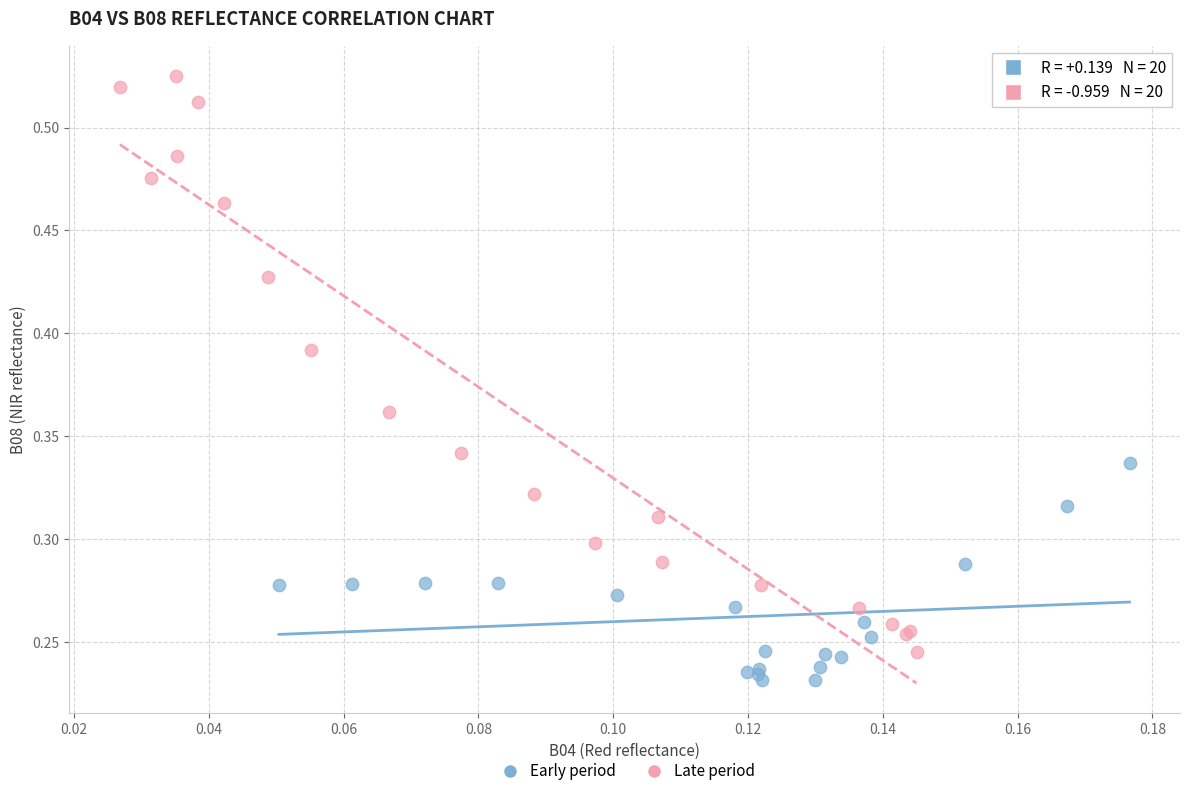

Which series reaches the minimum Y coordinate?

Early period